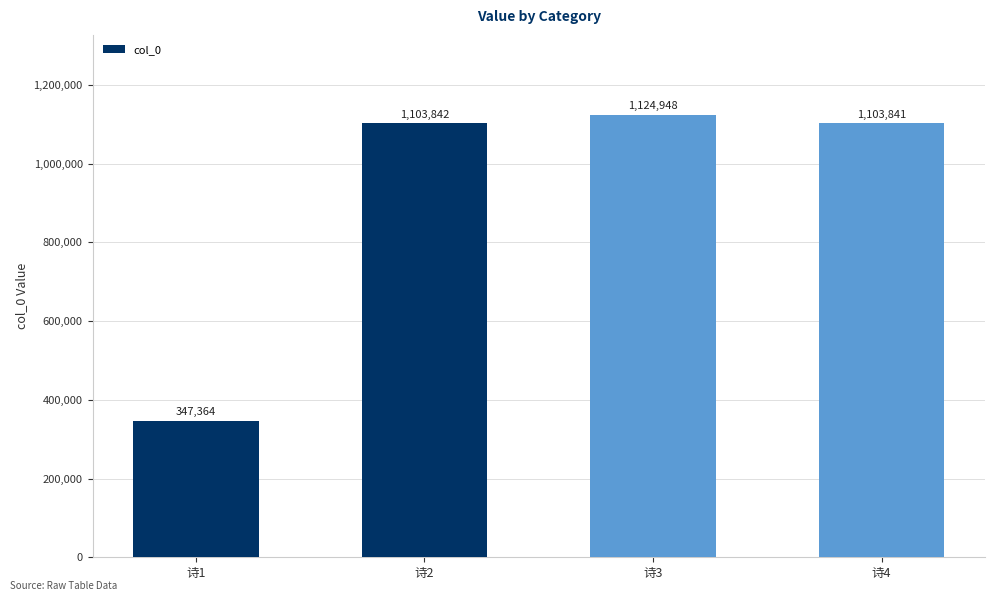

Reading right to left, what are all the values shown in this chart?

1103841	1124948	1103842	347364